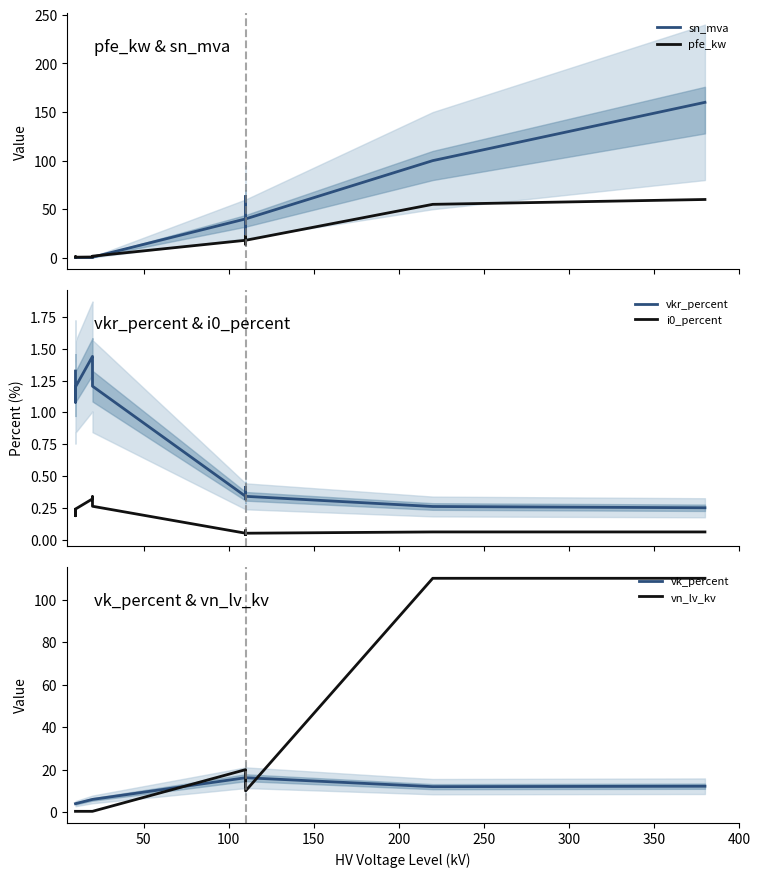

True or false: i0_percent and pfe_kw intersect in this chart.

False